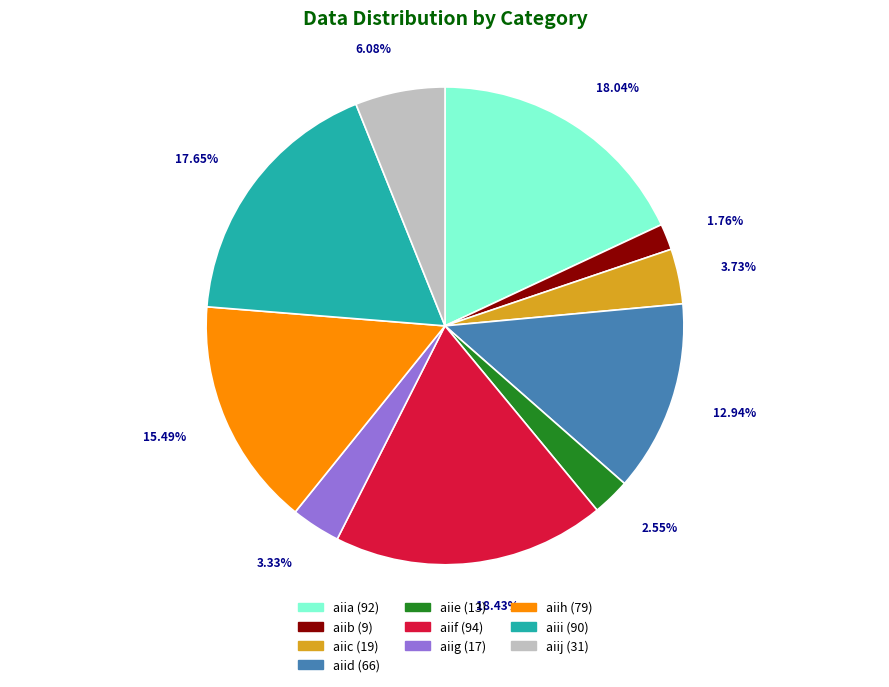

What percentage is the aiib slice, to the nearest percent?

2%